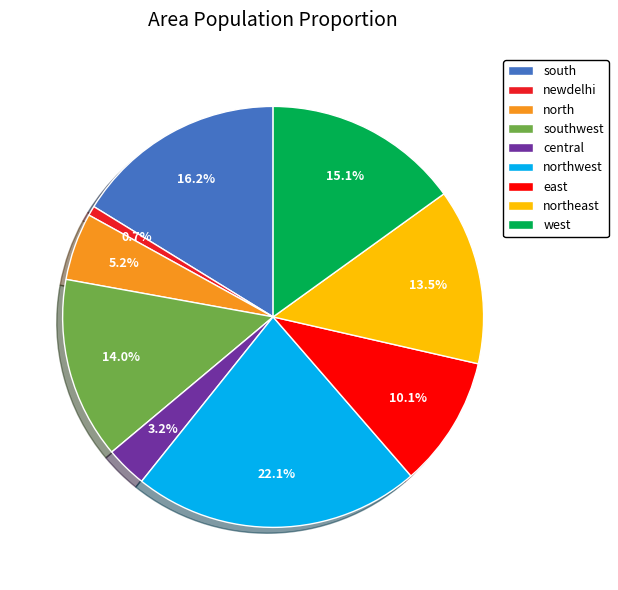

To the nearest percent, what is the average slice percentage?

11%